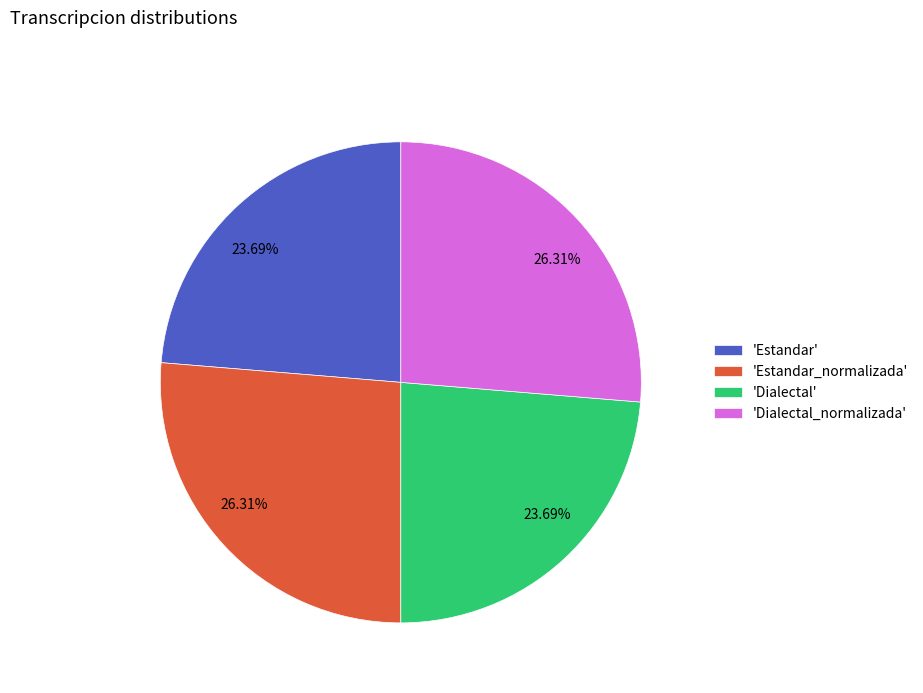

To the nearest percent, what is the difference between the largest and smallest slice percentages?

3%